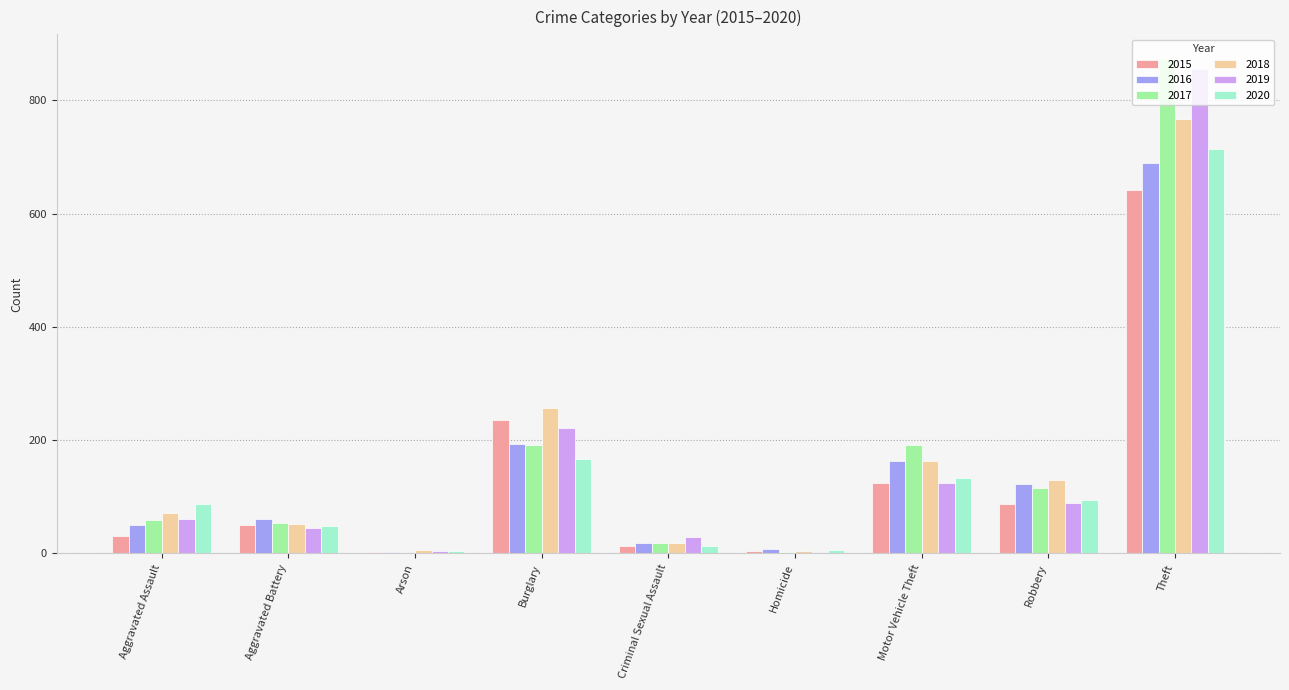

What is the average value of the 2020 series?

141